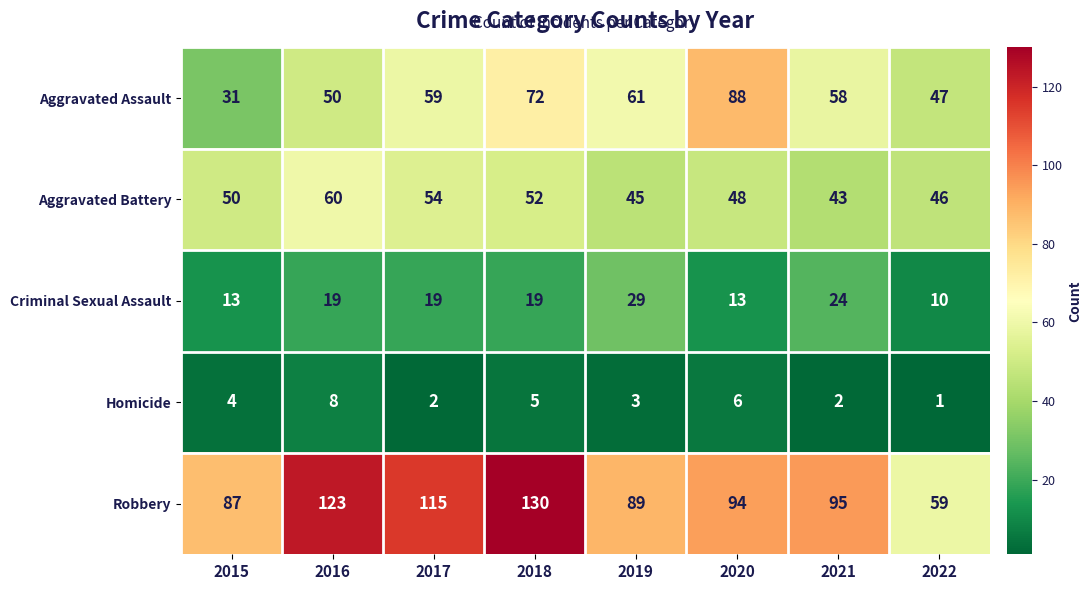

The Robbery series shows 115 at 2017. True or false?

True